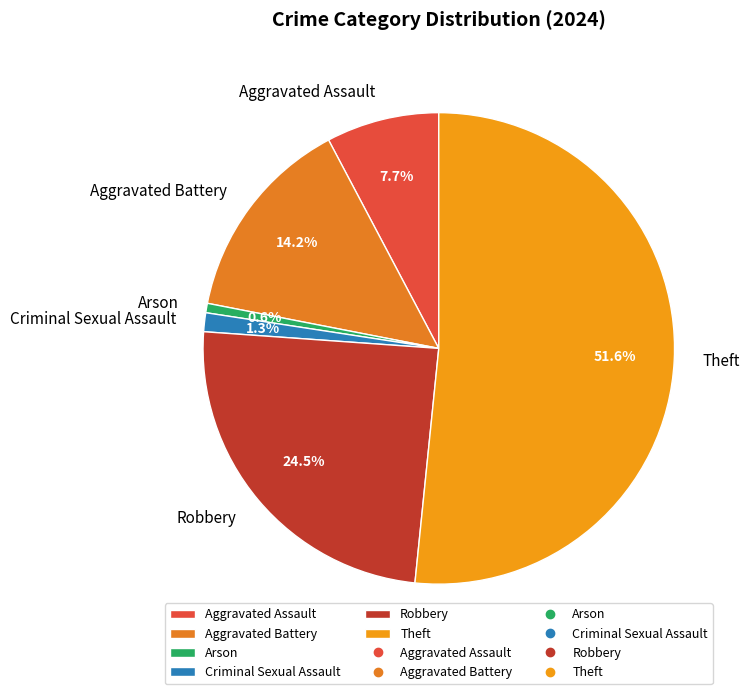

Rank the categories by value from highest to lowest.

Theft, Robbery, Aggravated Battery, Aggravated Assault, Criminal Sexual Assault, Arson